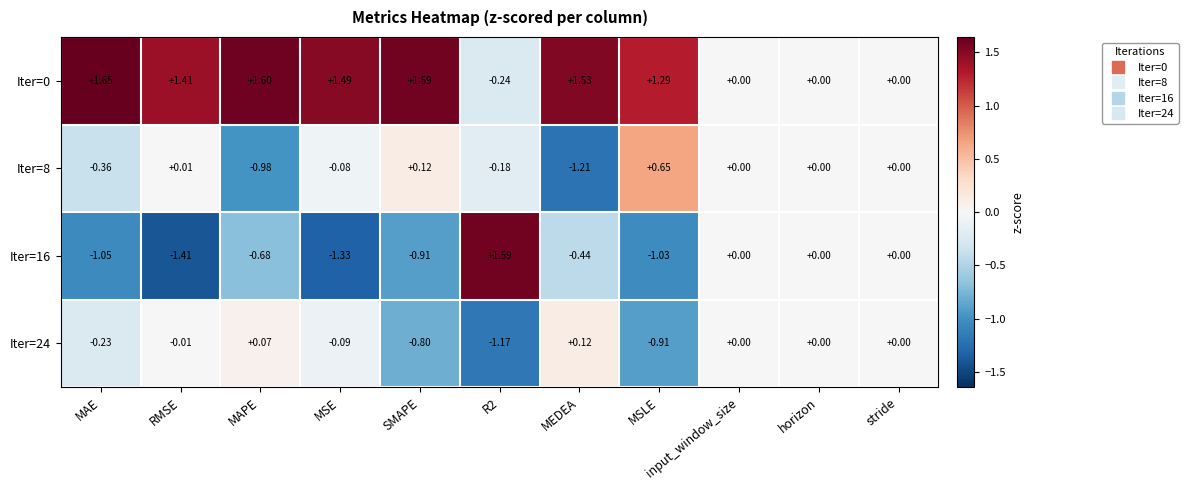

Is the value of Iter=0 at input_window_size greater than the value of Iter=8 at MAE?

Yes